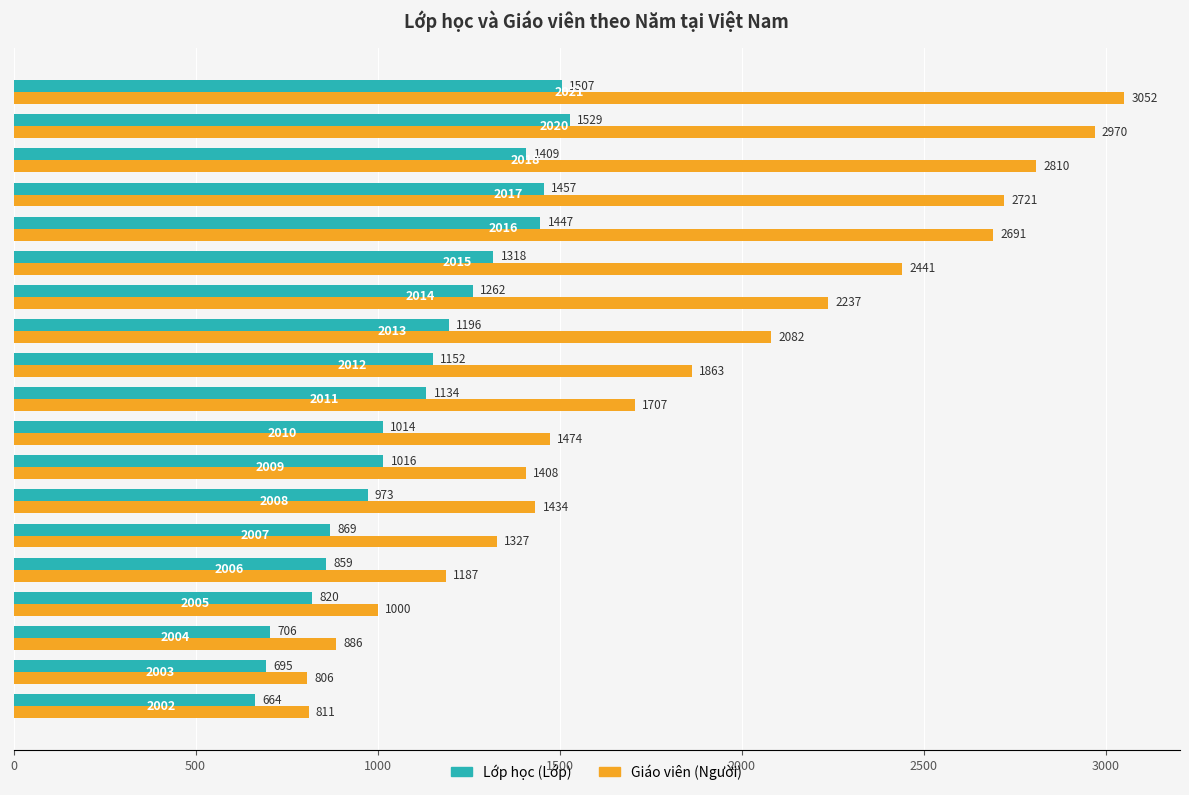

The value of Lớp học (Lớp) at 2003 is 341. True or false?

False